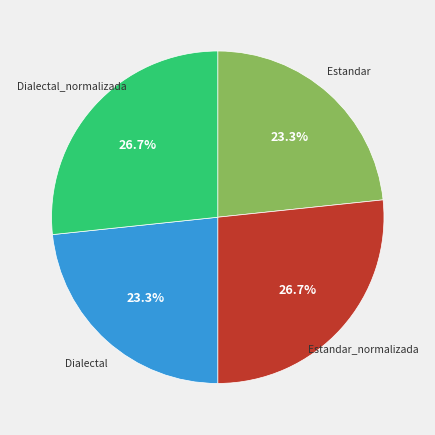

Is there a majority slice in this chart?

No